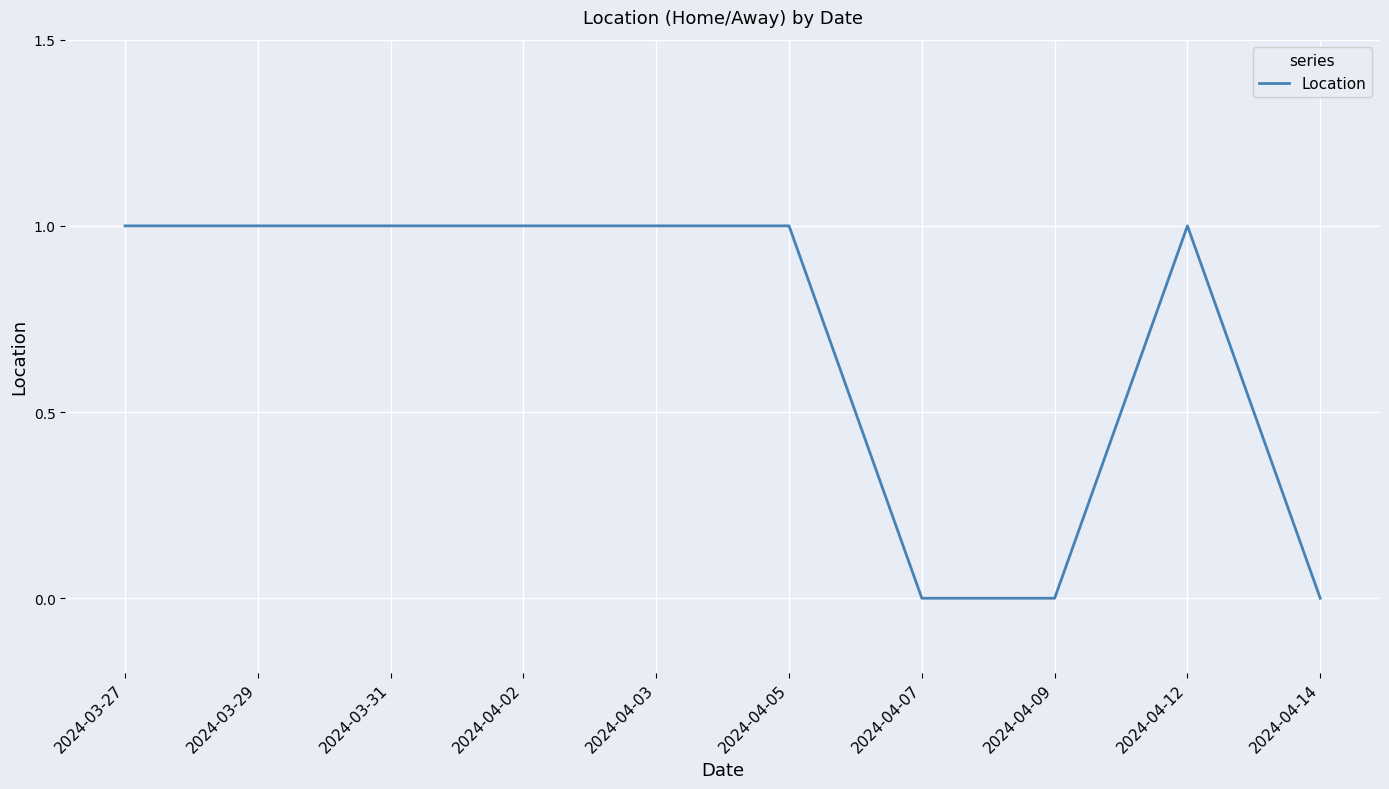

Reading left to right, extract all data points from this chart.

2024-03-27=1	2024-03-29=1	2024-03-31=1	2024-04-02=1	2024-04-03=1	2024-04-05=1	2024-04-07=0	2024-04-09=0	2024-04-12=1	2024-04-14=0